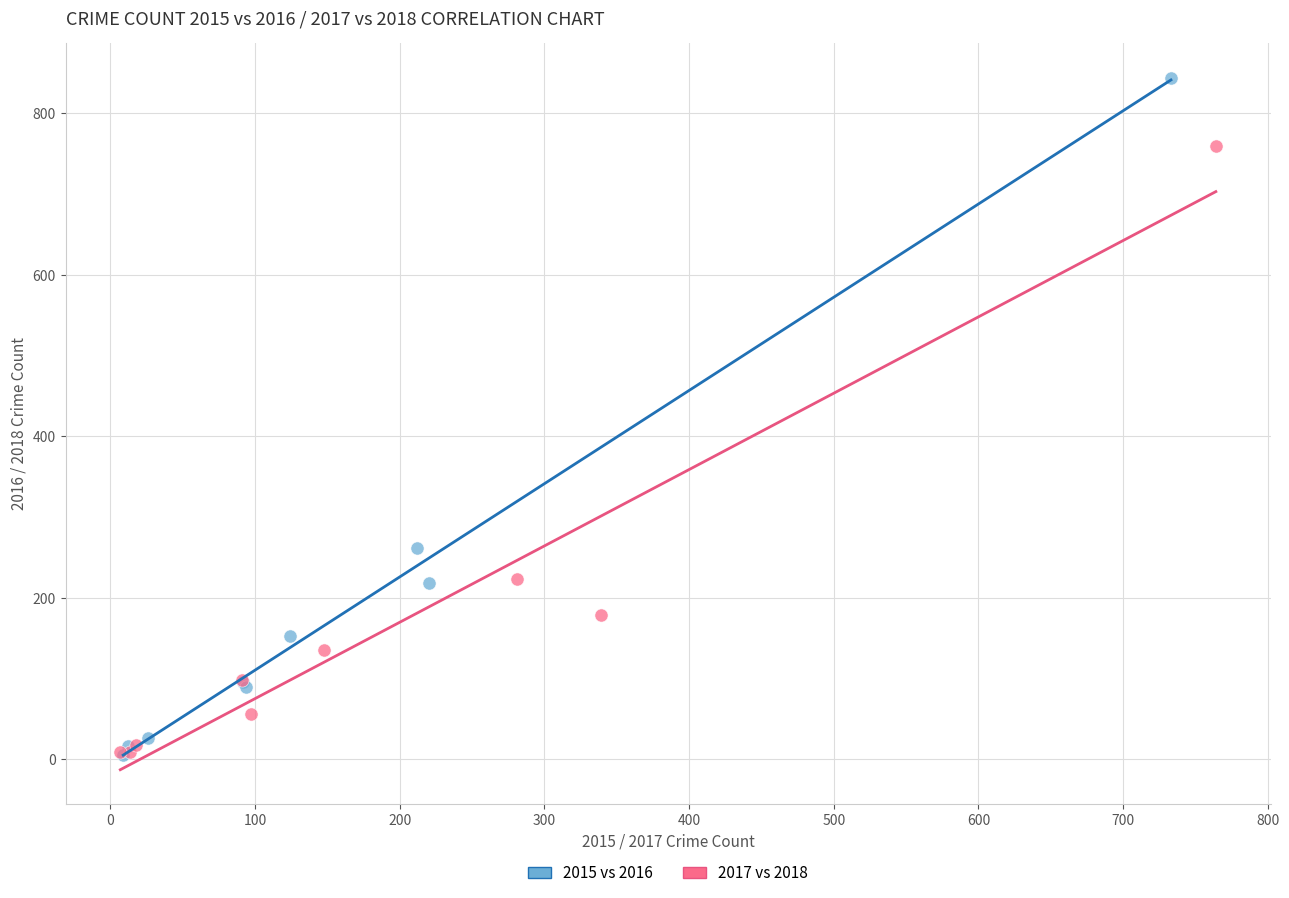

What are all the series names shown in the legend?

2015 vs 2016, 2017 vs 2018